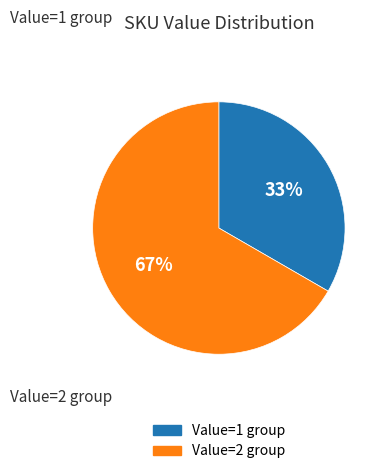

Does any single category account for the majority?

Yes